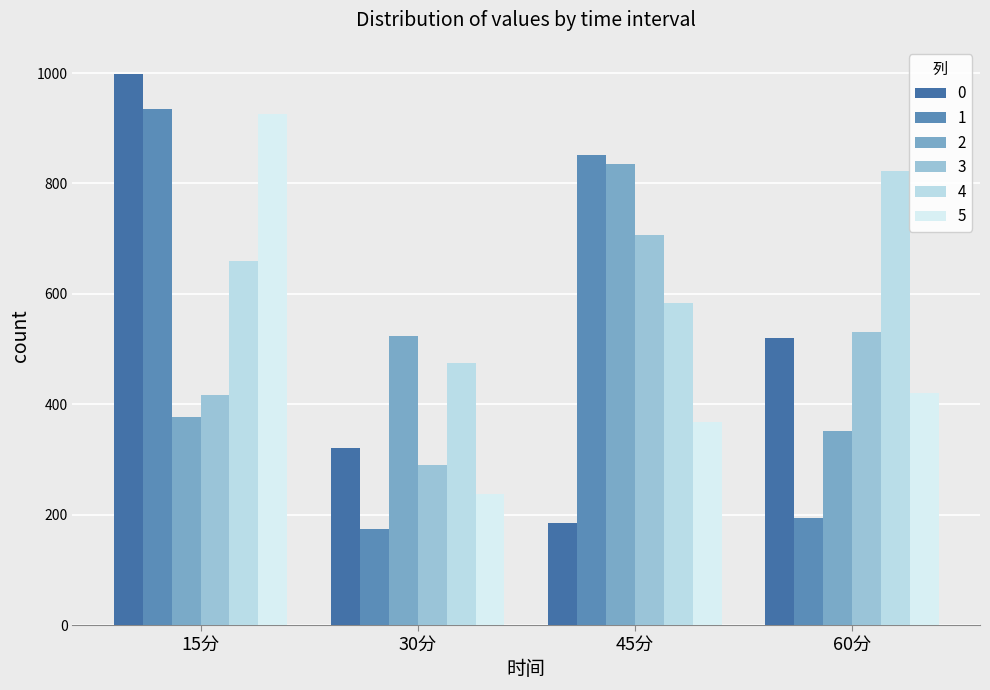

At which label is 4 closest to 648?

15分